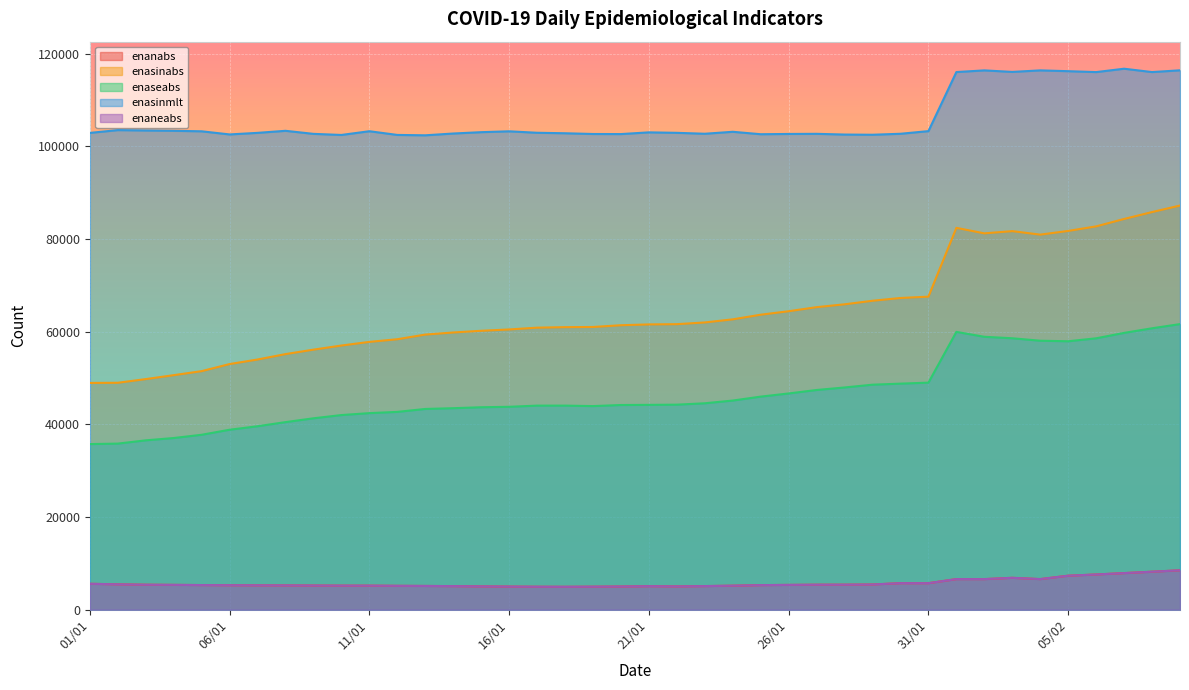

How many lines are shown in the chart?

5